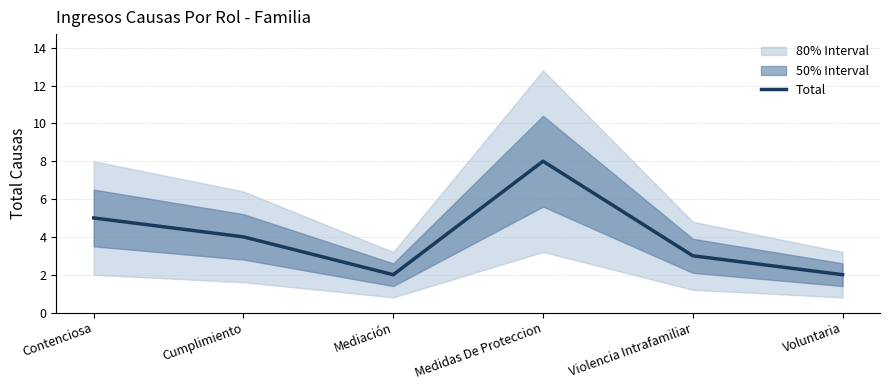

Where is the data nearest to the value 5?

Contenciosa